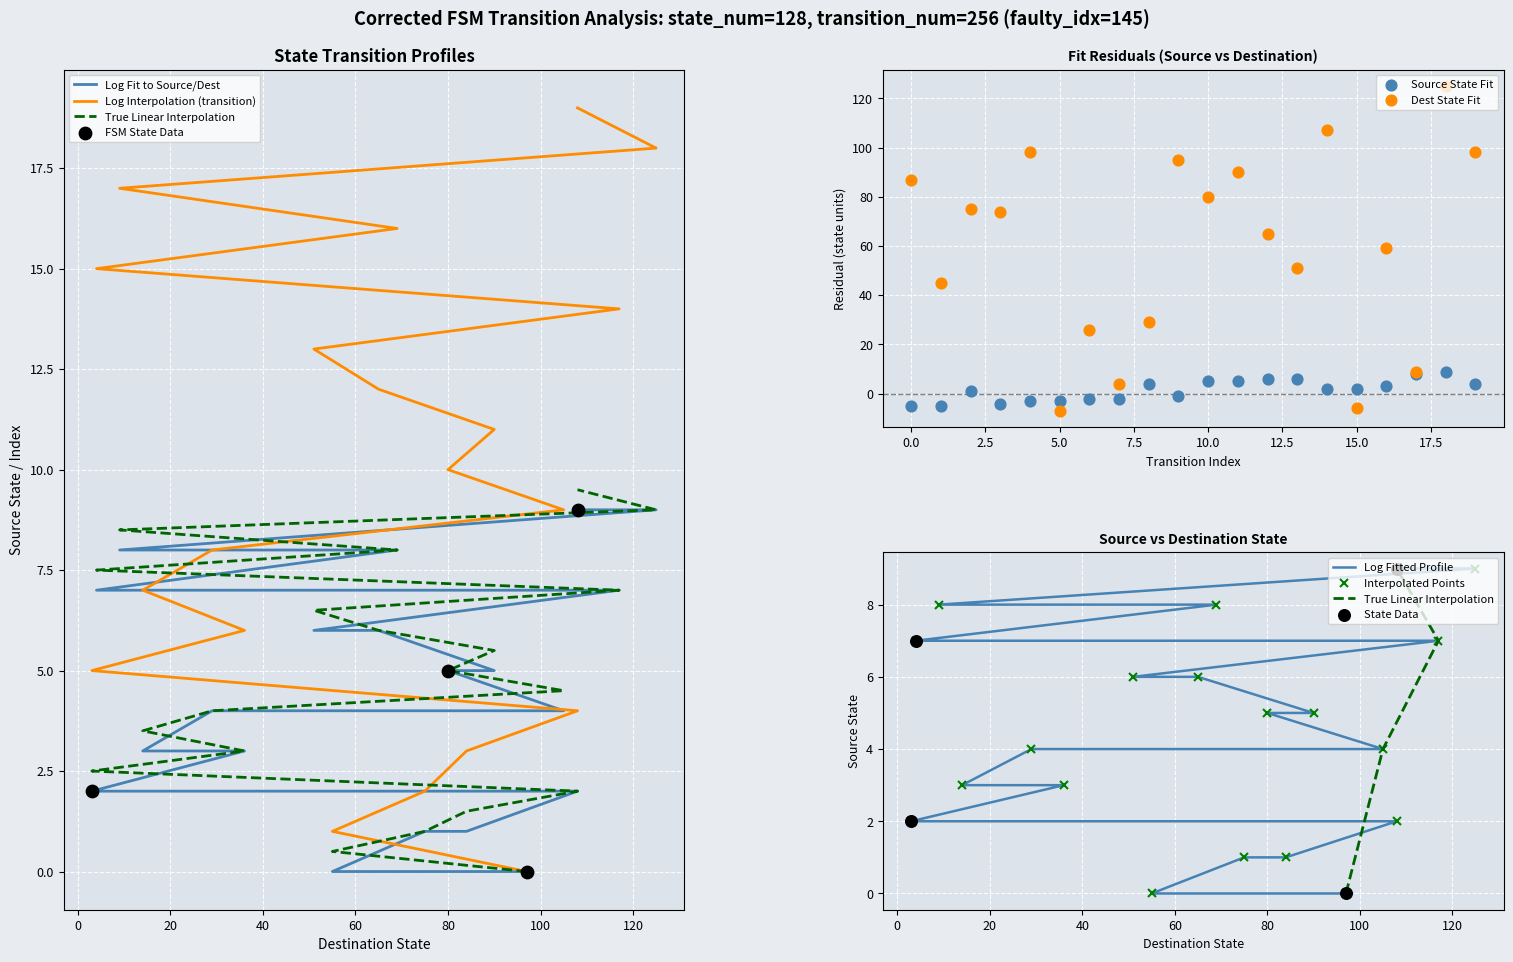

Which series has the largest total across all categories?

destination_state